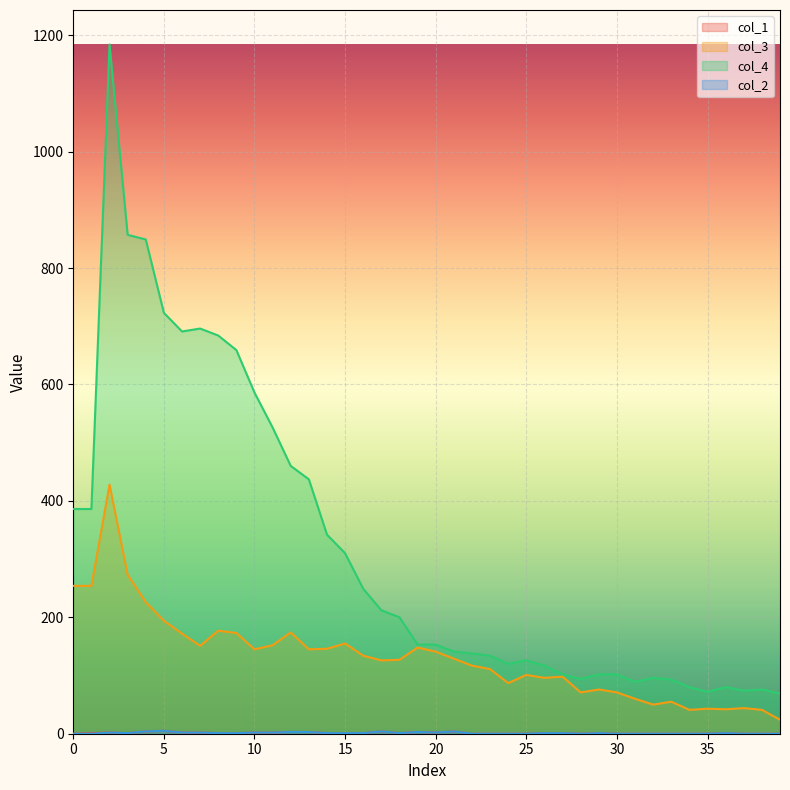

Count the number of categories in the chart.

40